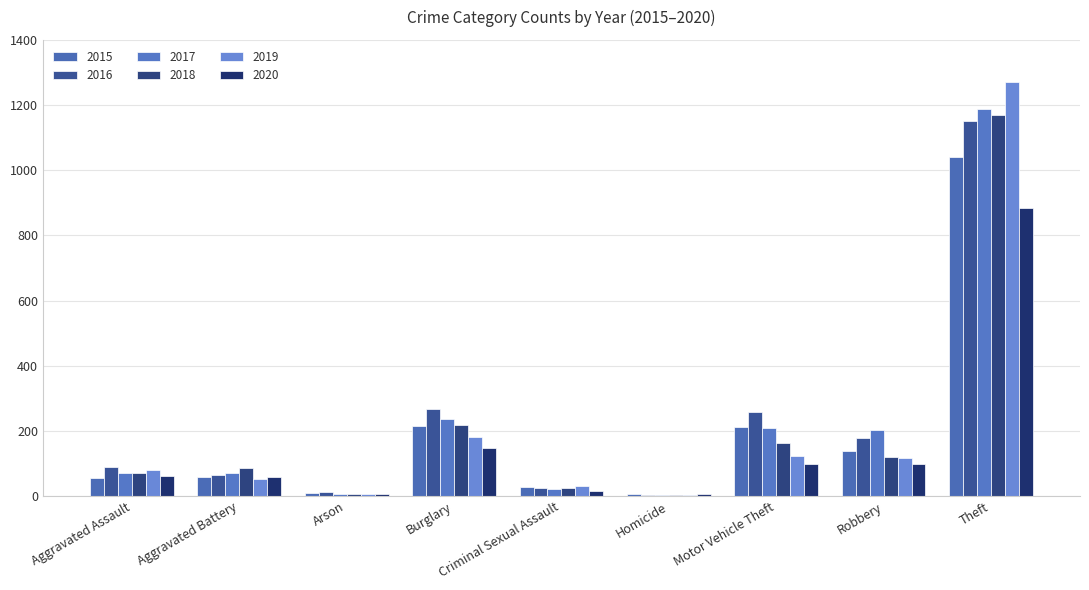

Where is 2016 nearest to the value 577?

Burglary